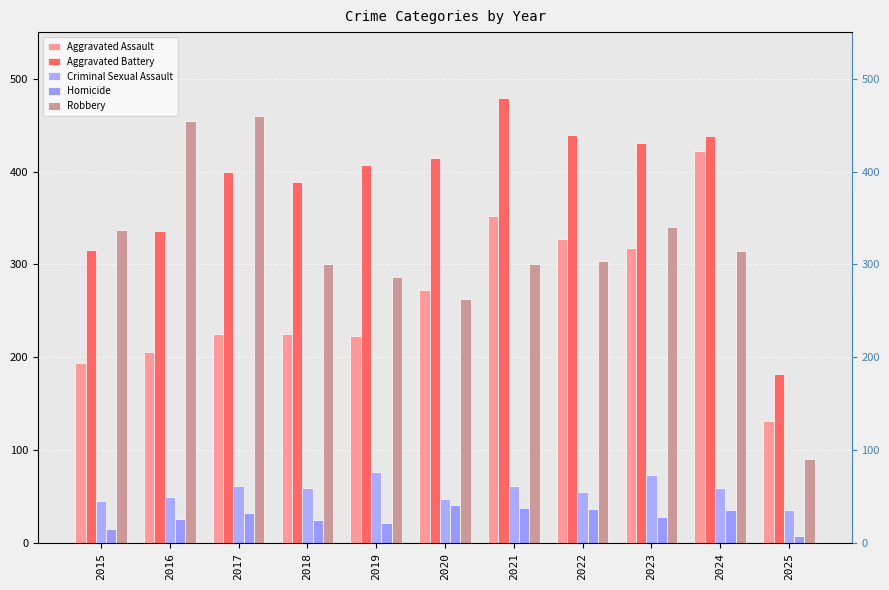

What is the smallest value displayed?

8